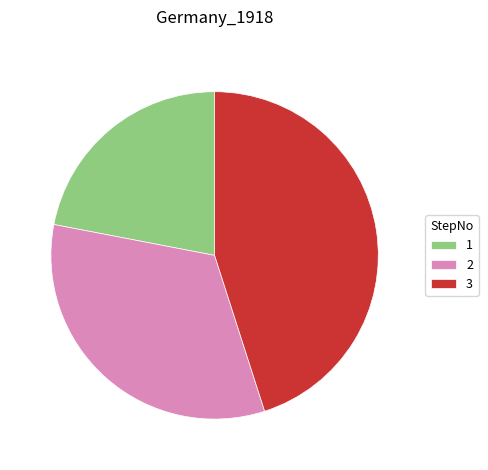

Is there any slice that represents more than half of the pie?

No